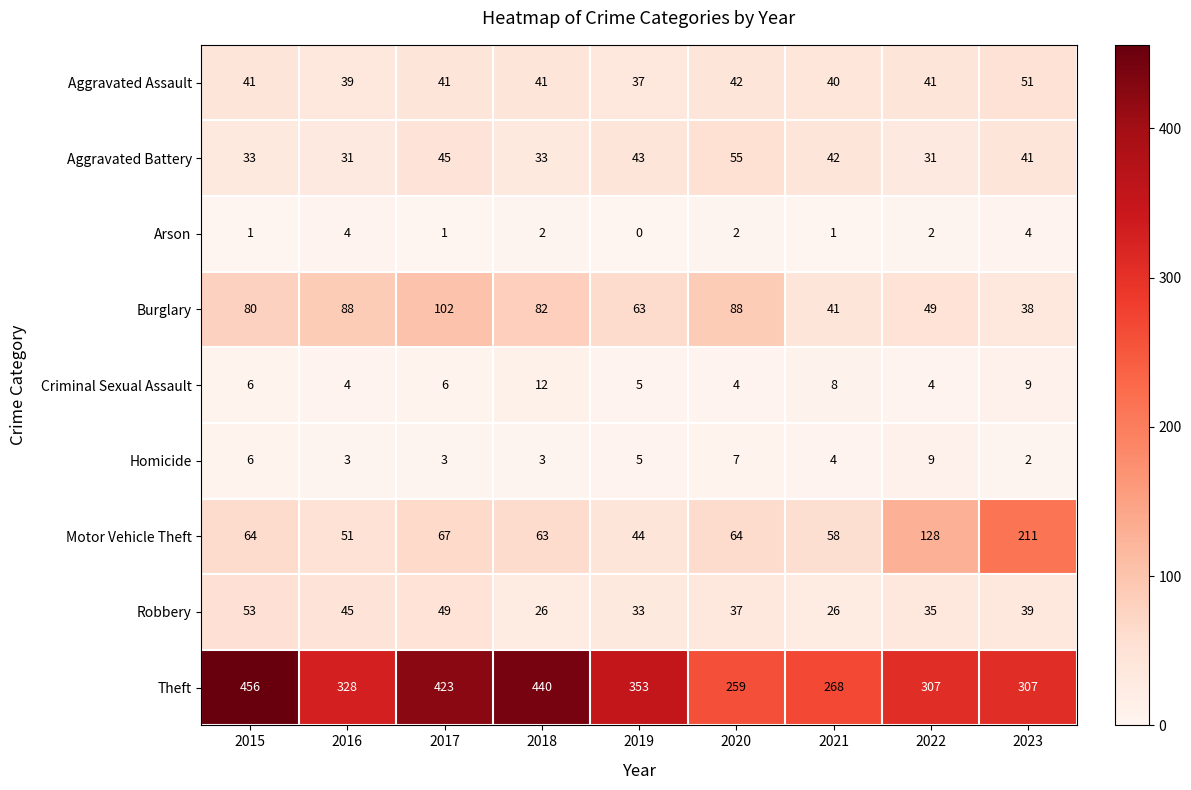

Which series changed the most between 2015 and 2021?

Theft